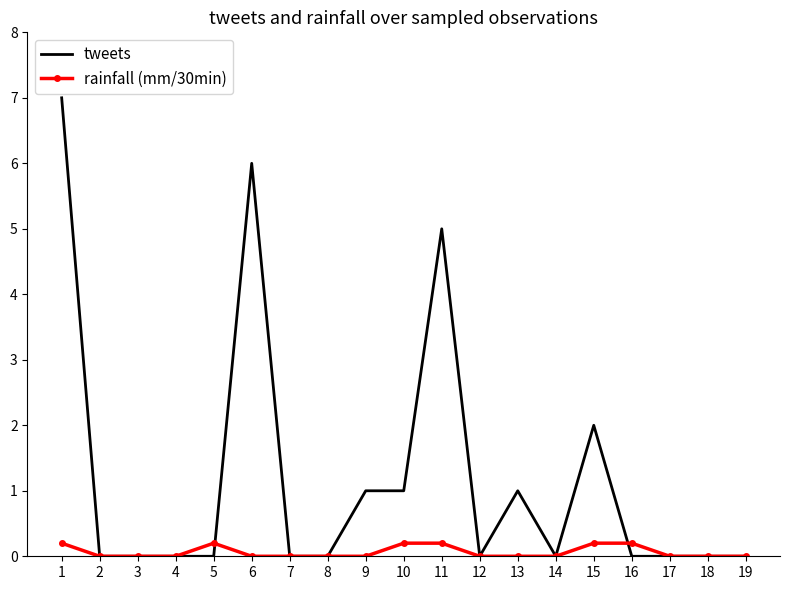

True or false: tweets has more than 0 interior local peaks.

True